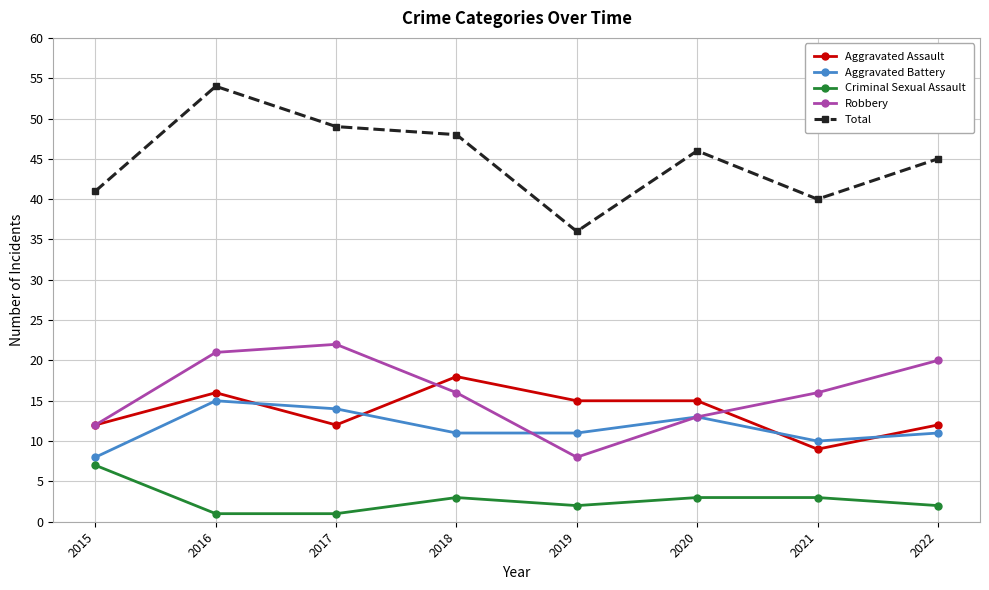

At how many categories does at least one series exceed 47?

3